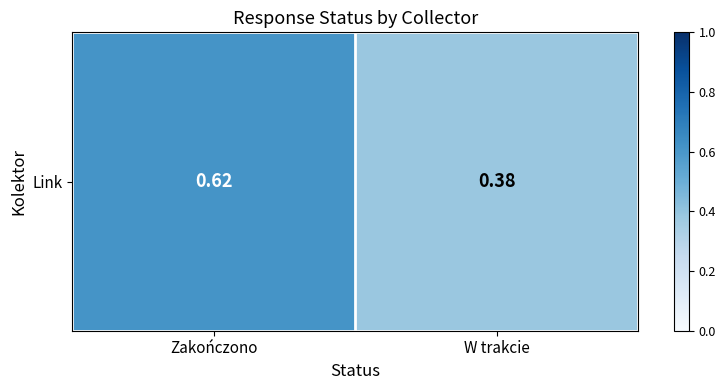

What is the sum of the values at Zakończono and W trakcie?

1.0